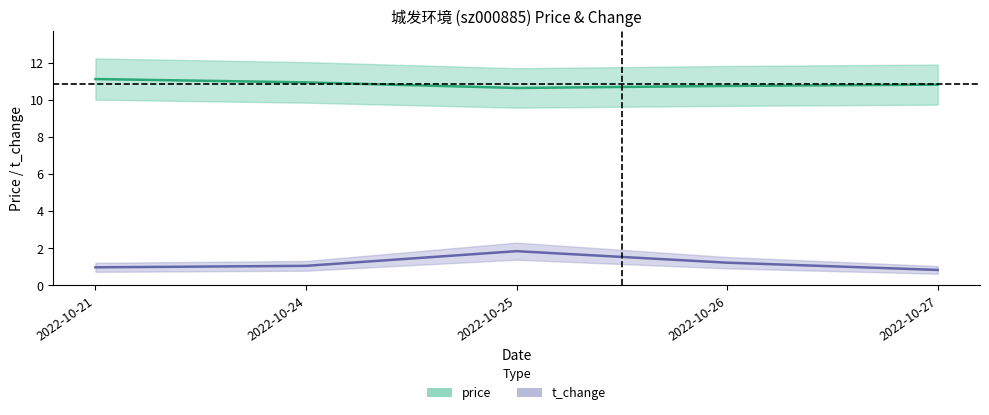

What is the difference between the highest and lowest values at 2022-10-21?

10.1